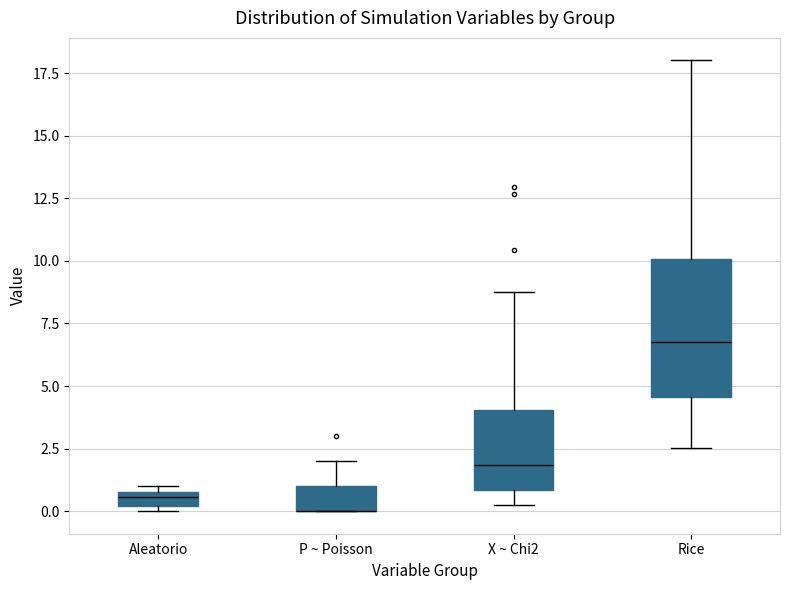

Comparing the boxes themselves (not the whiskers), which one is the tallest?

Rice